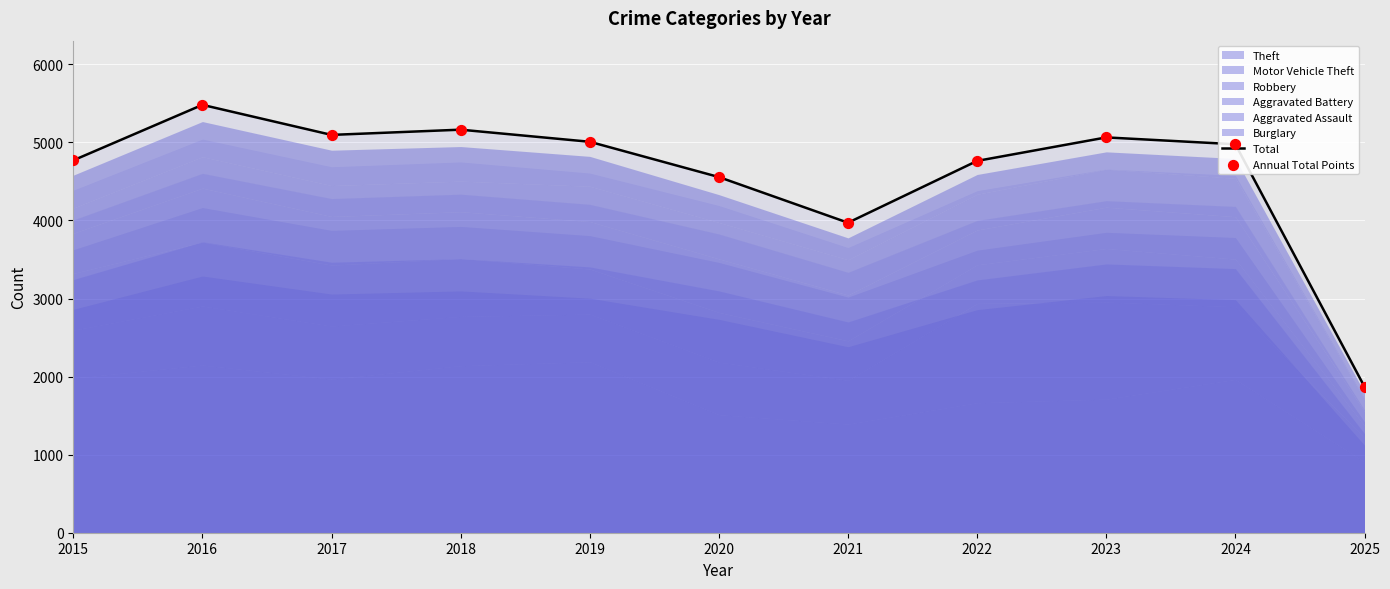

The value of Total at 2020 is 2064. True or false?

False